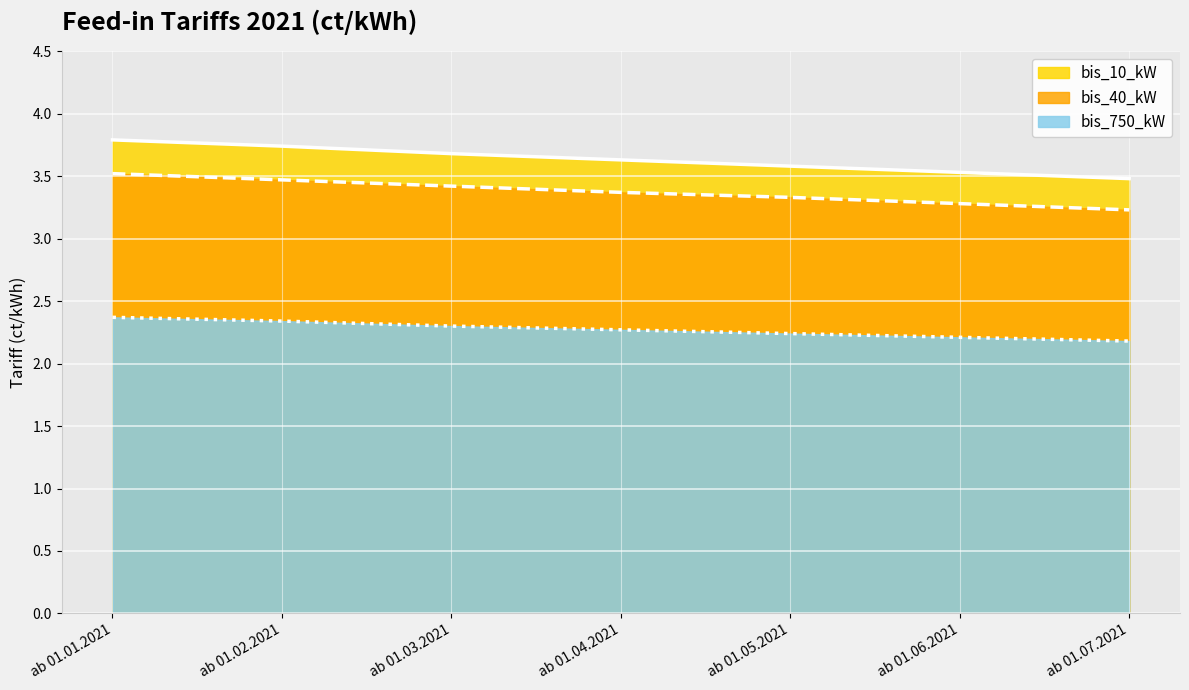

What is the sum of all bis_40_kW values?

23.6